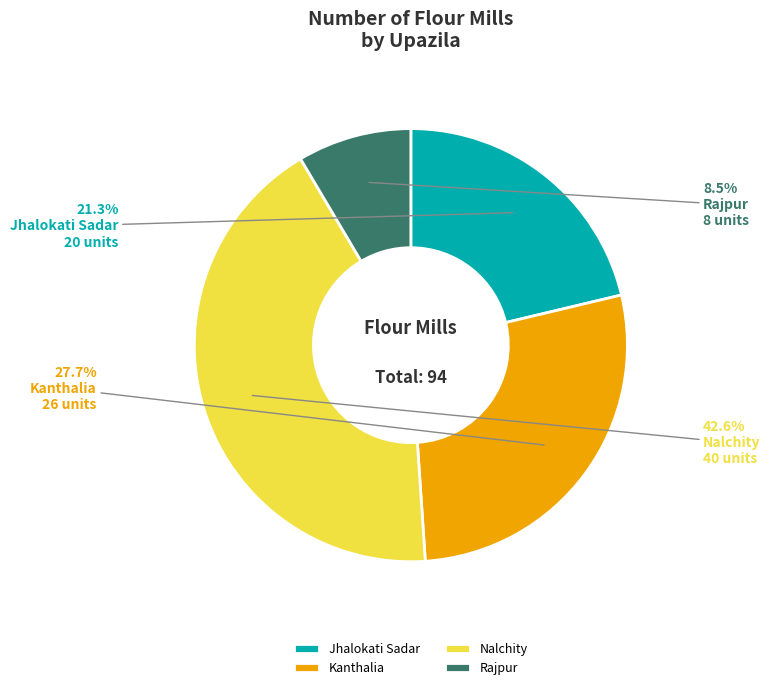

Rank the categories by value from lowest to highest.

Rajpur, Jhalokati Sadar, Kanthalia, Nalchity